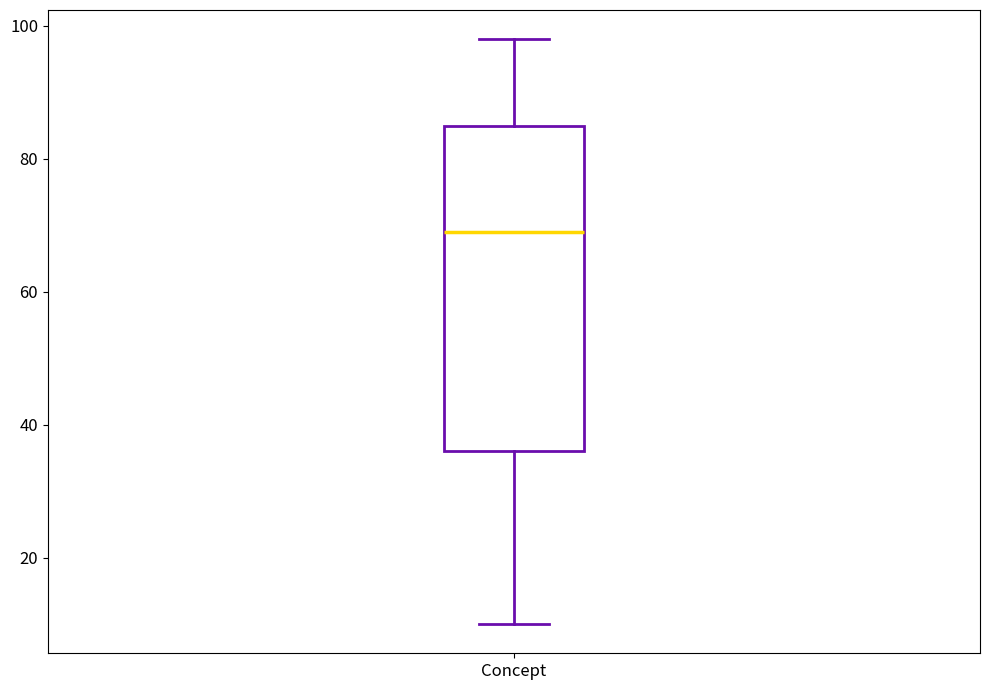

Transcribe this box plot: give where the median line is, the range the box spans, and where the two whiskers end, as read against the y-axis. The values are not printed on the chart, so give them approximately, as read against the axis.

median 70, box 36 to 86, whiskers 10 to 98